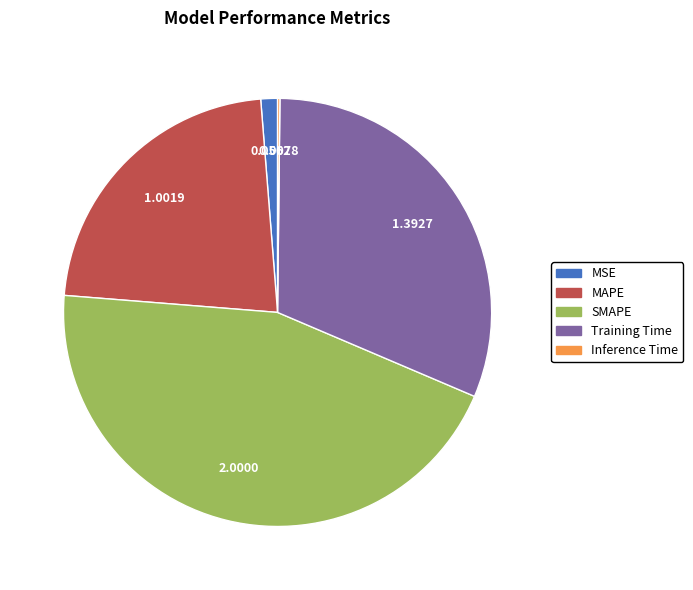

Between MAPE and Training Time, which is larger?

Training Time